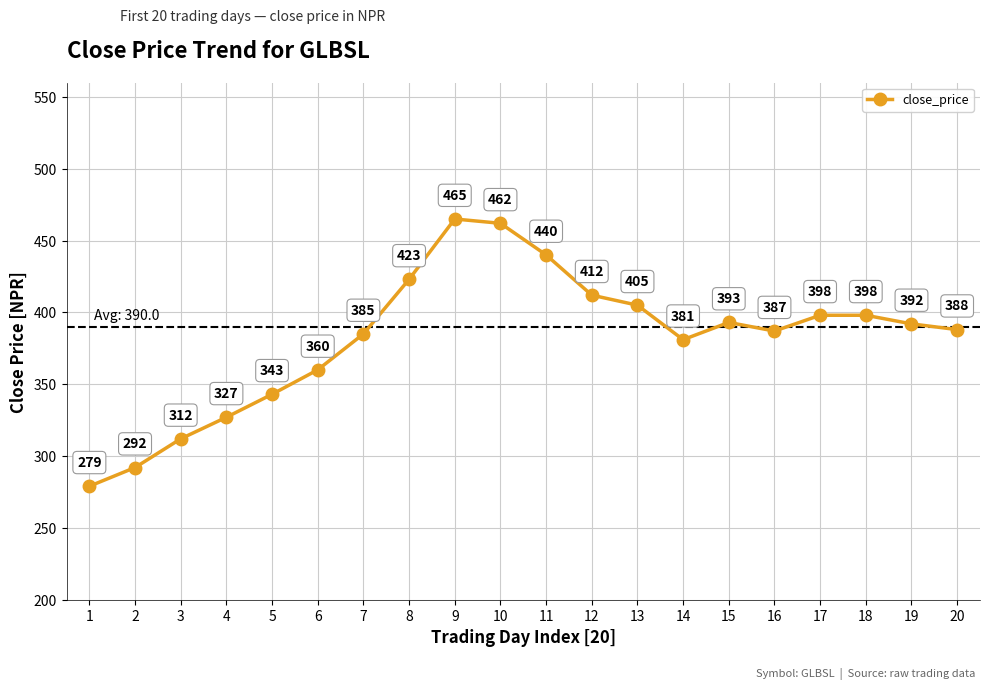

Reading right to left, what are all the values shown in this chart?

20=388	19=392	18=398	17=398	16=387	15=393	14=381	13=405	12=412	11=440	10=462	9=465	8=423	7=385	6=360	5=343	4=327	3=312	2=292	1=279